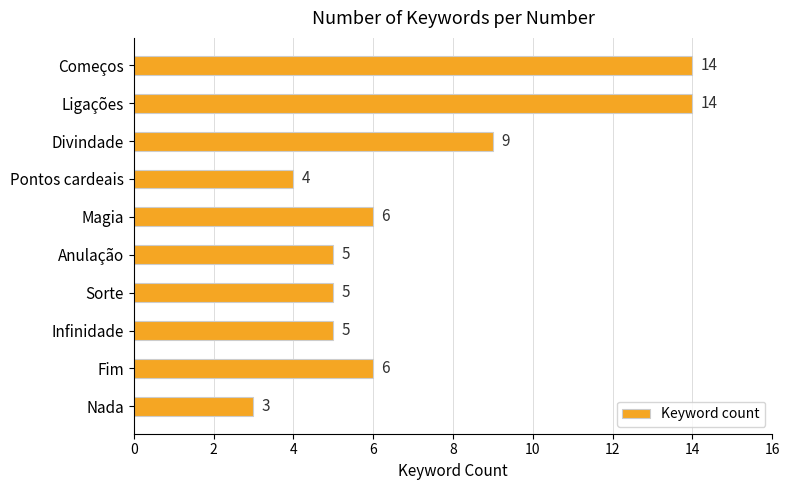

Which label corresponds to the smallest value in the chart?

Nada